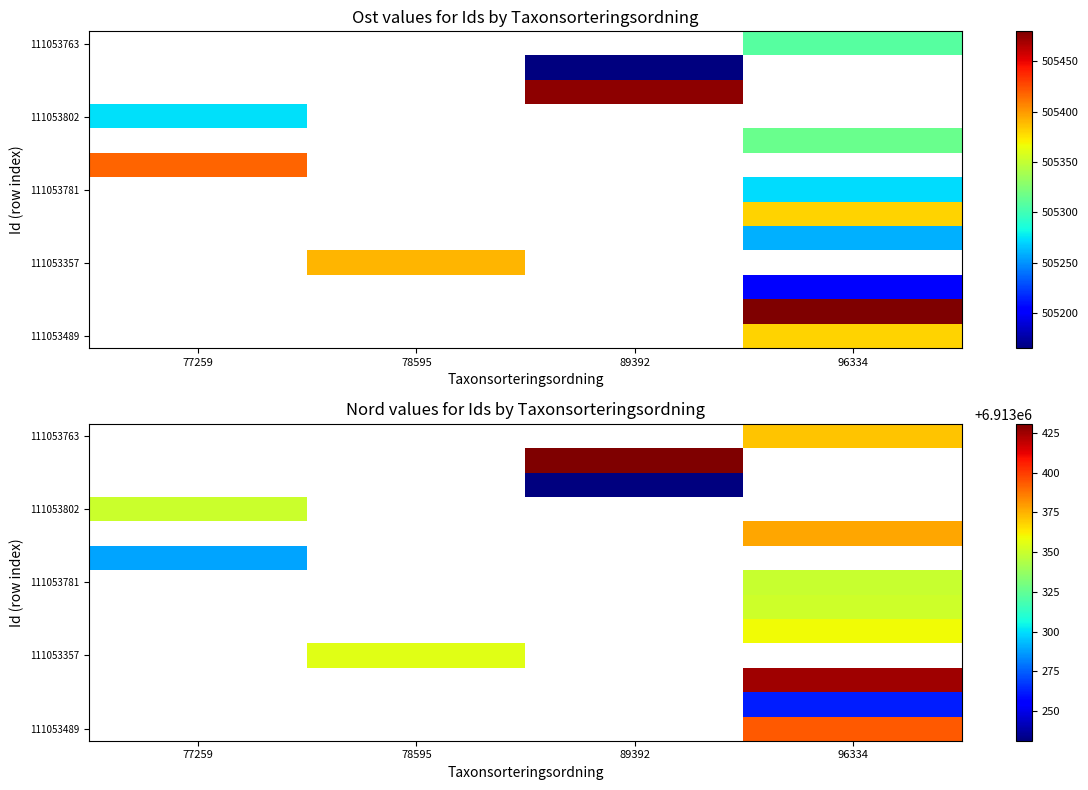

Which category has the lowest value across all series?

89392